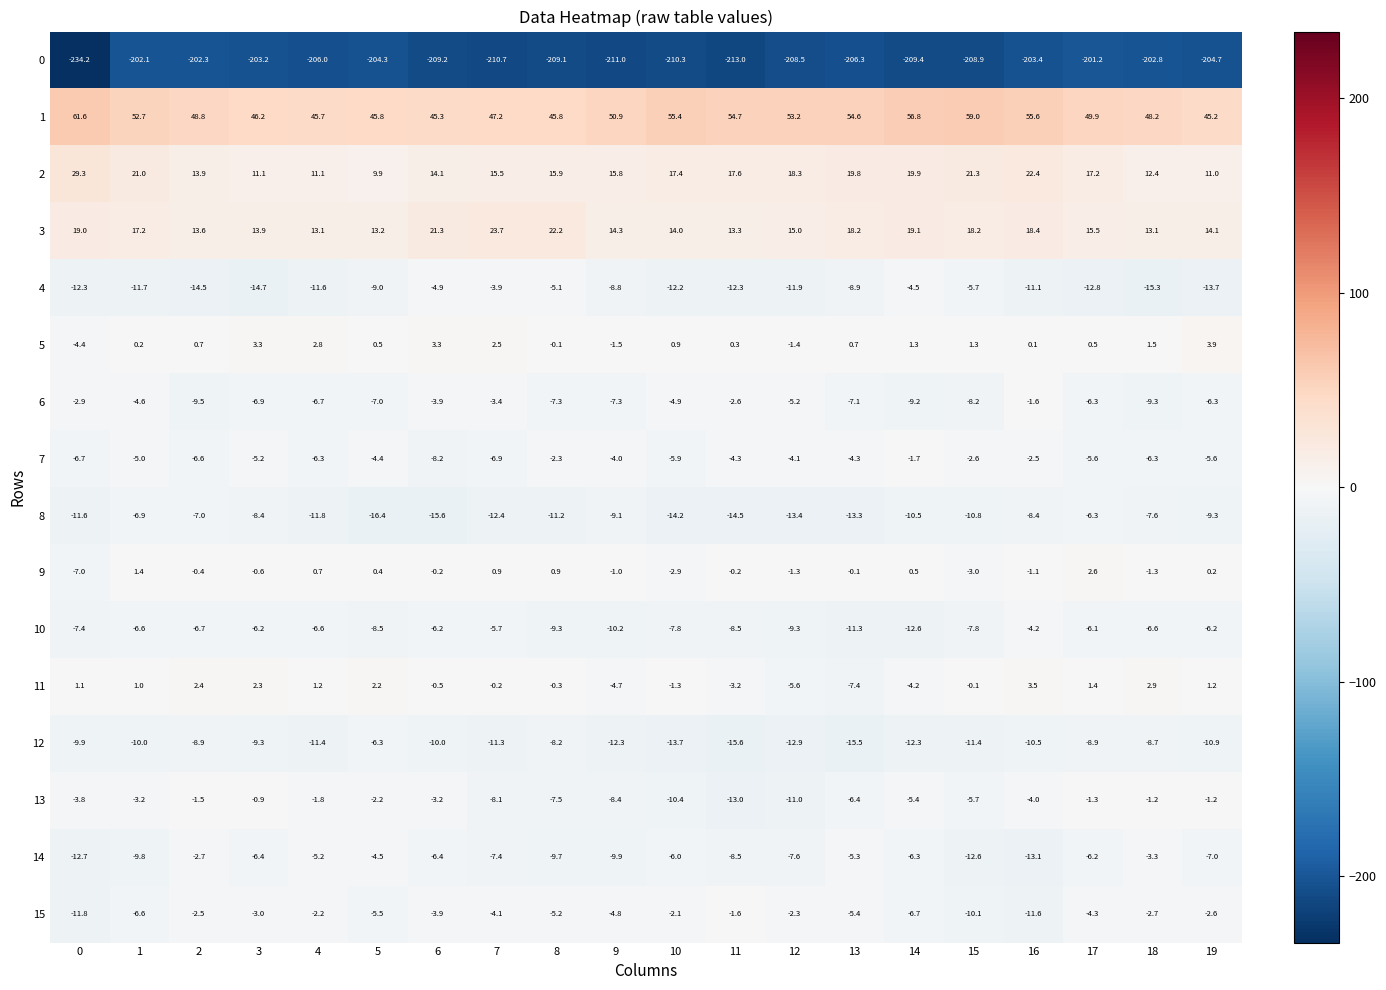

Count the number of categories in the chart.

20